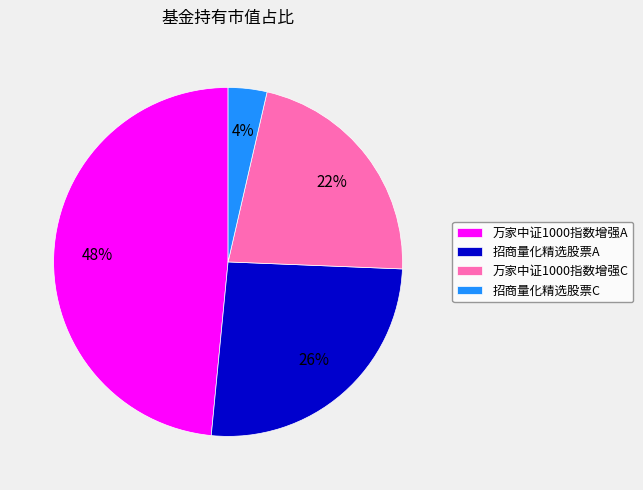

What is the smallest slice in the pie chart?

招商量化精选股票C